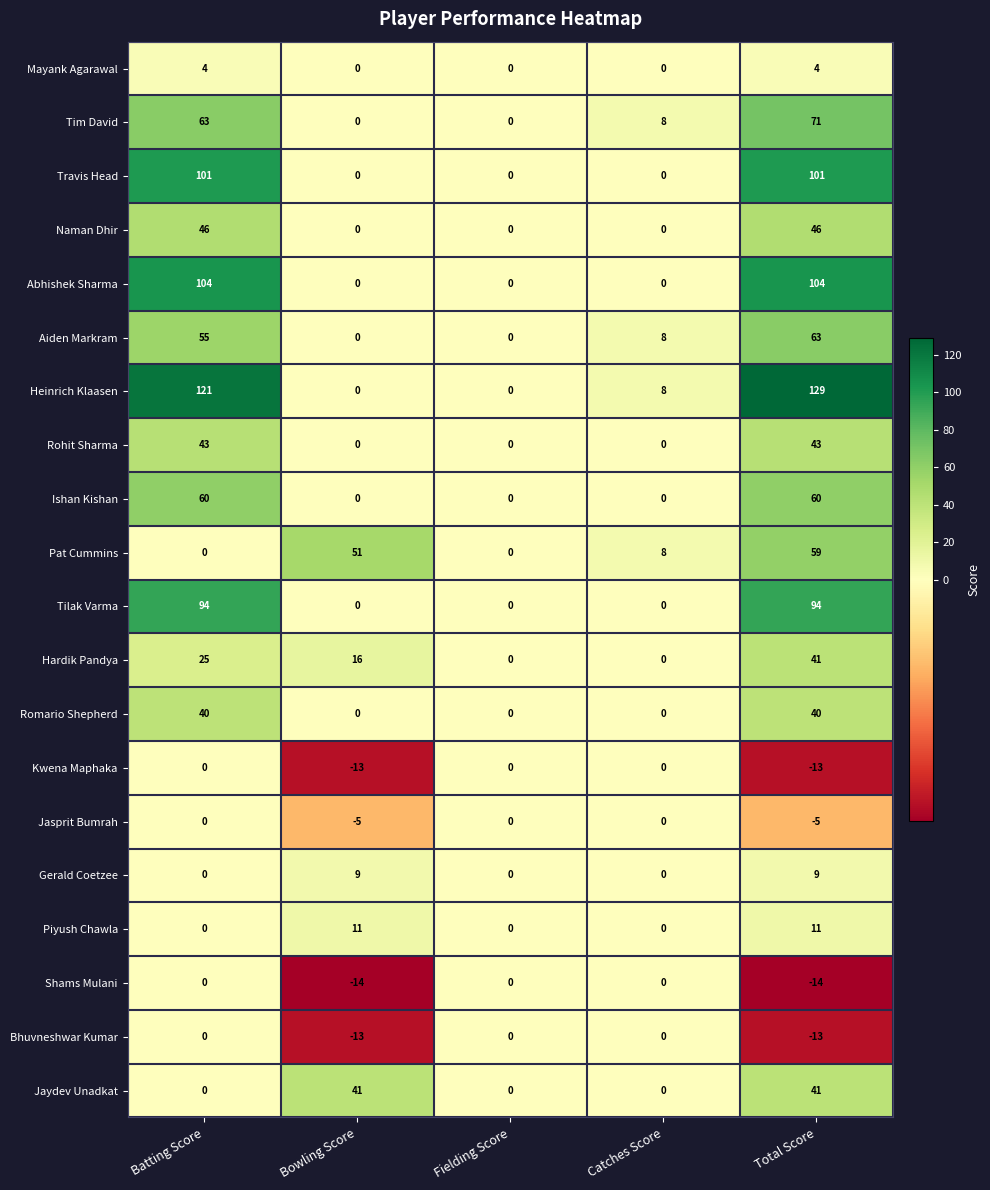

True or false: Ishan Kishan has a value of 0 at Catches Score.

True